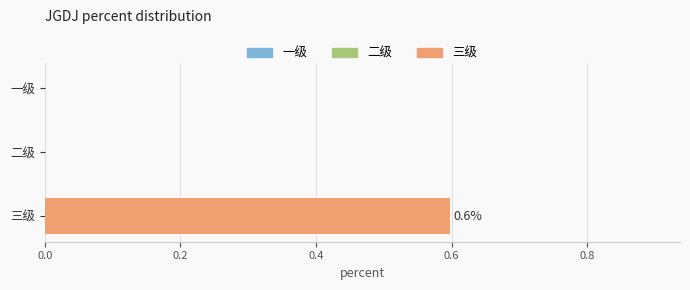

True or false: the data shows 0.0 at 一级.

True